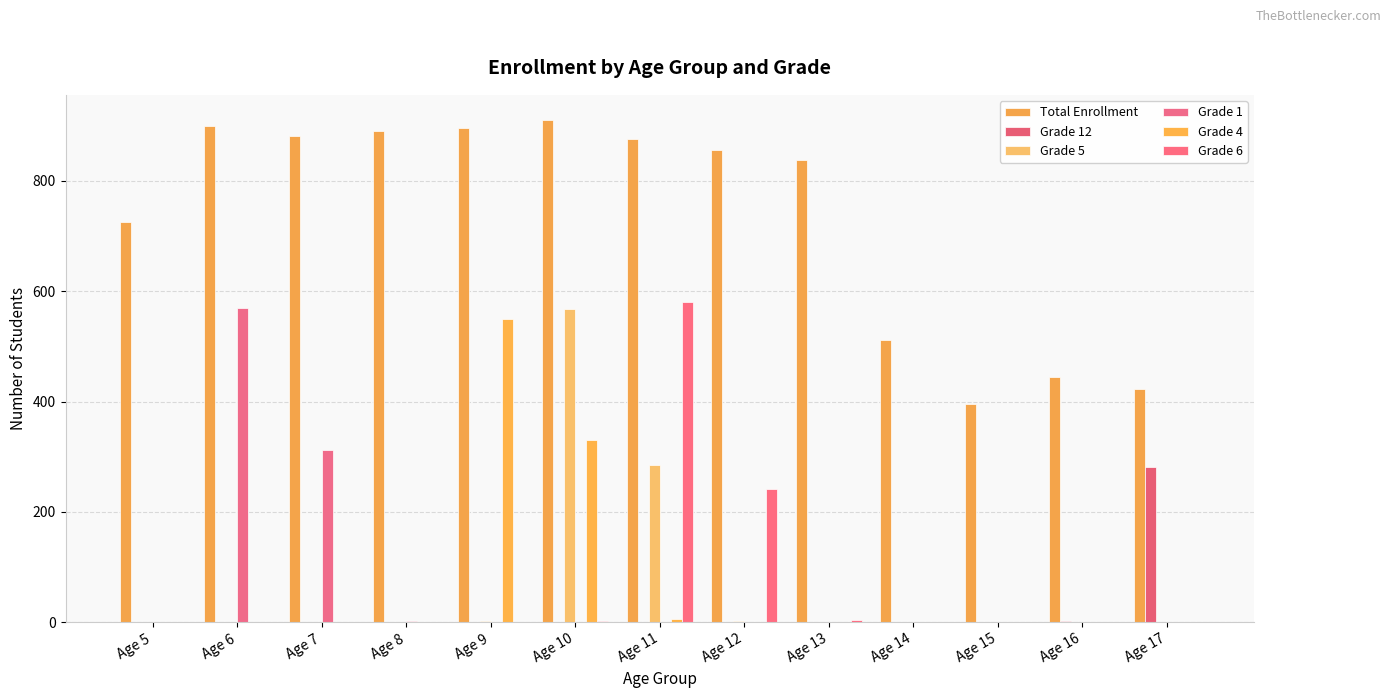

What is the lowest value of the Total Enrollment series?

395